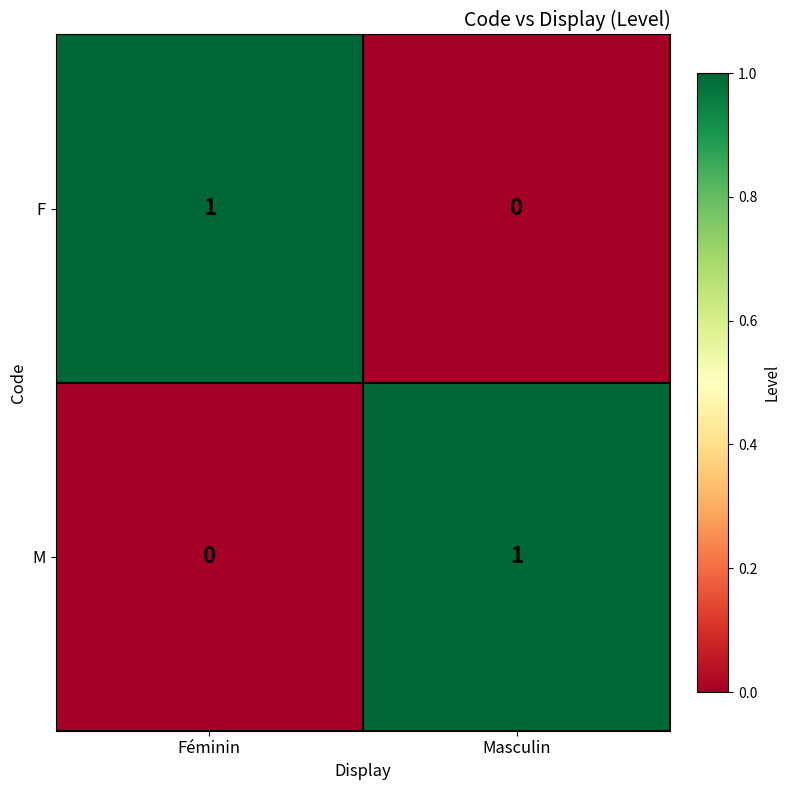

Where is M nearest to the value 0?

Féminin